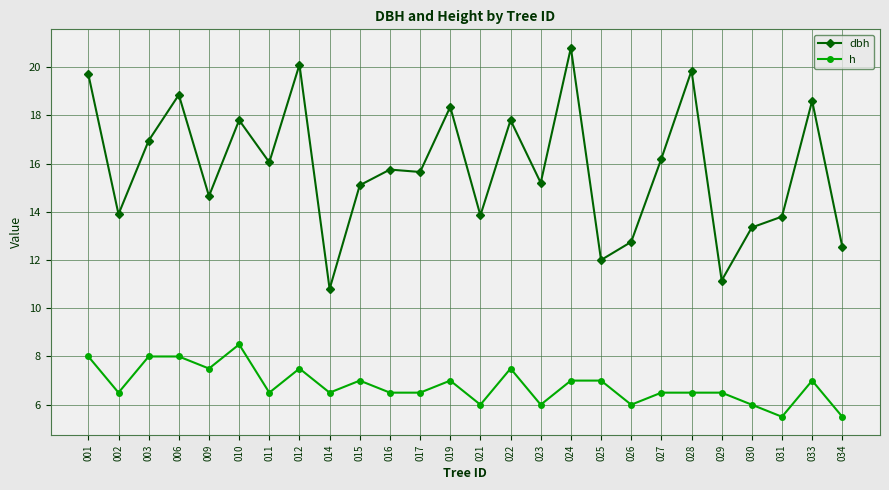

At which category does dbh reach its first local valley?

002